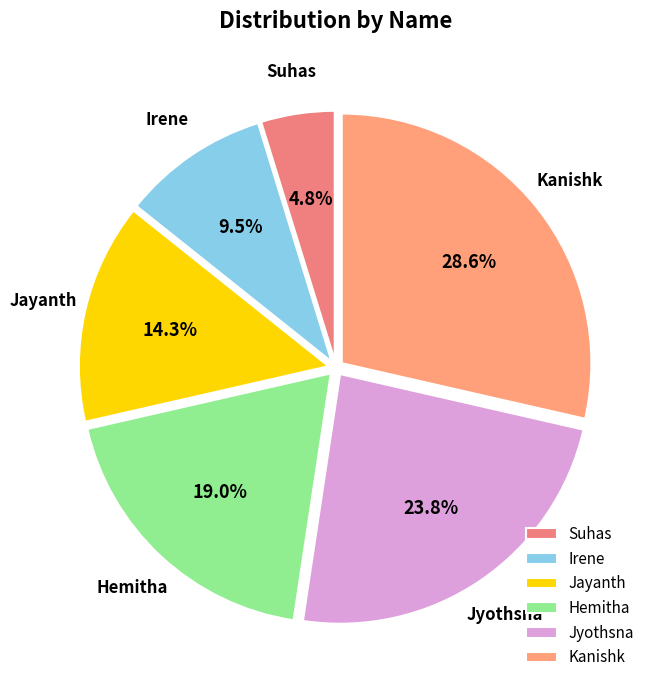

Count the number of slices in the pie.

6